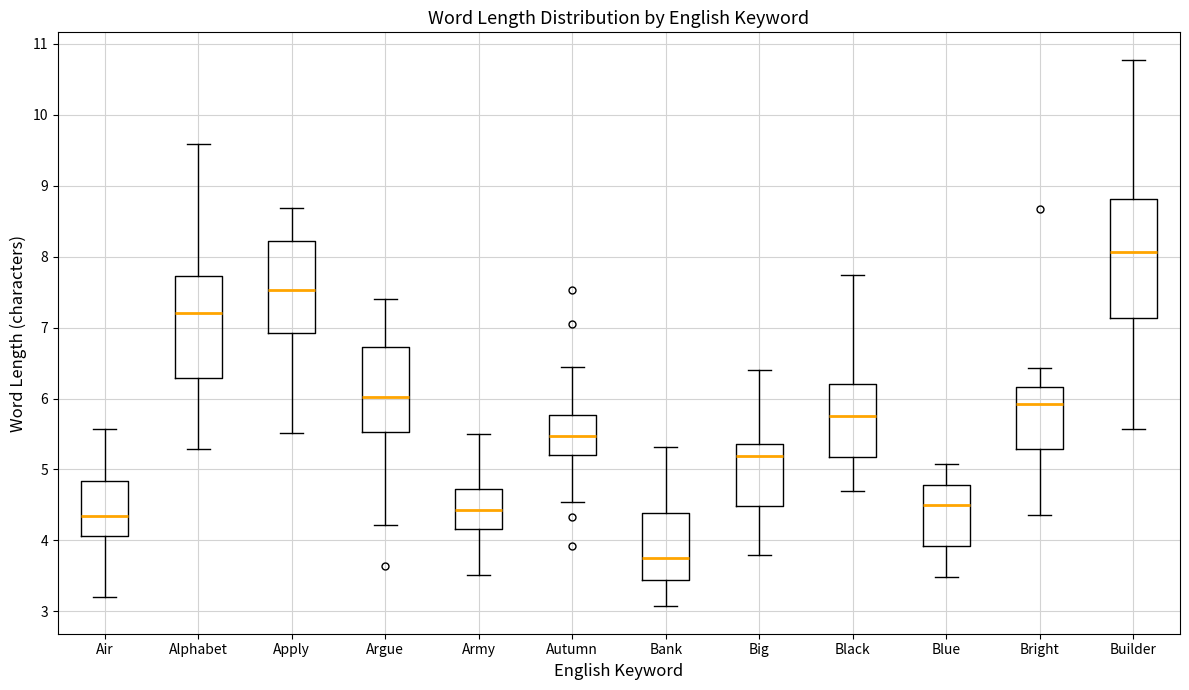

Where does the lower whisker of the box for Argue end on the y-axis? The values are not printed on the chart, so give them approximately, as read against the axis.

4.2